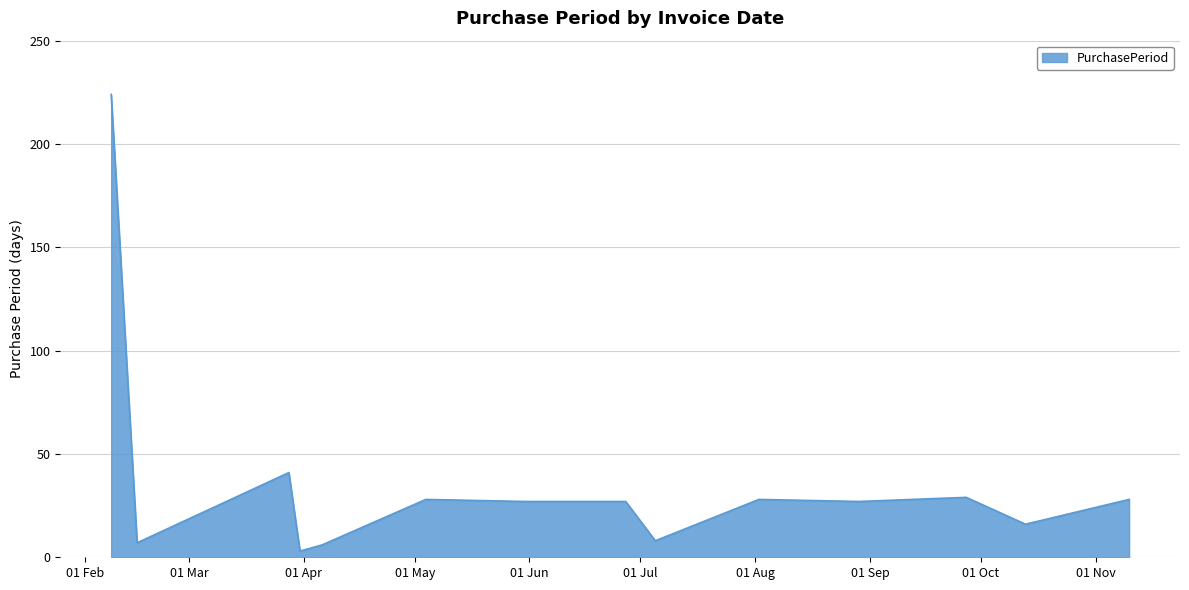

What is the sum of all values?

499